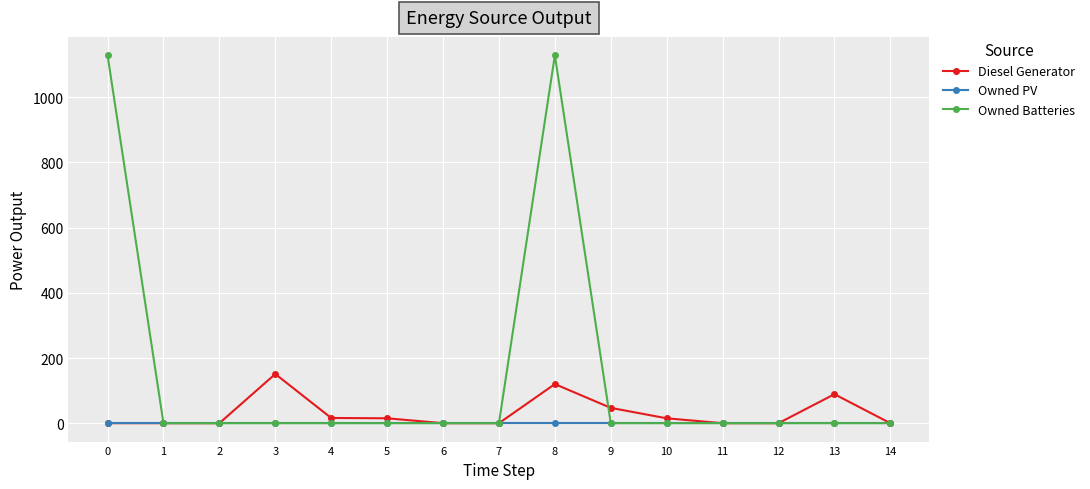

What is the greatest value displayed?

1129